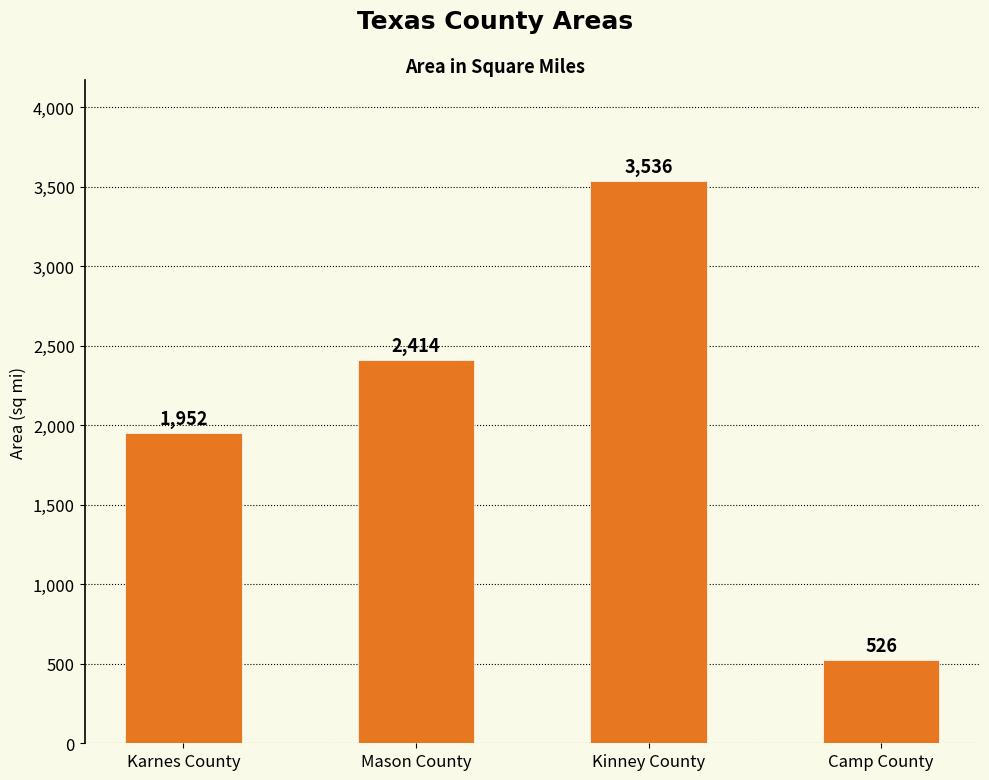

Rank the categories by value from highest to lowest.

Kinney County, Mason County, Karnes County, Camp County